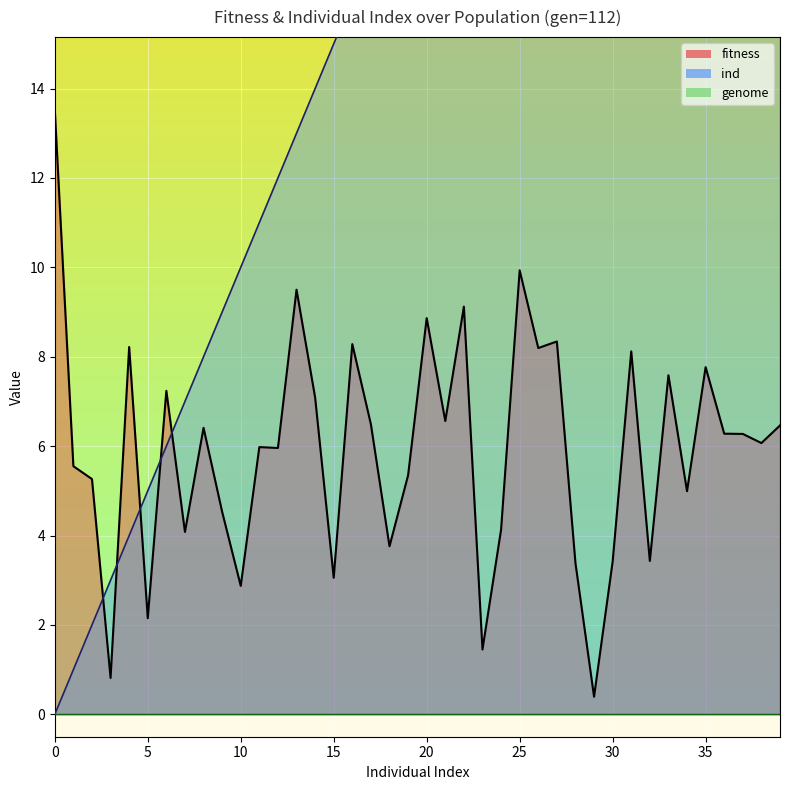

Which series has the largest range (max minus min)?

ind